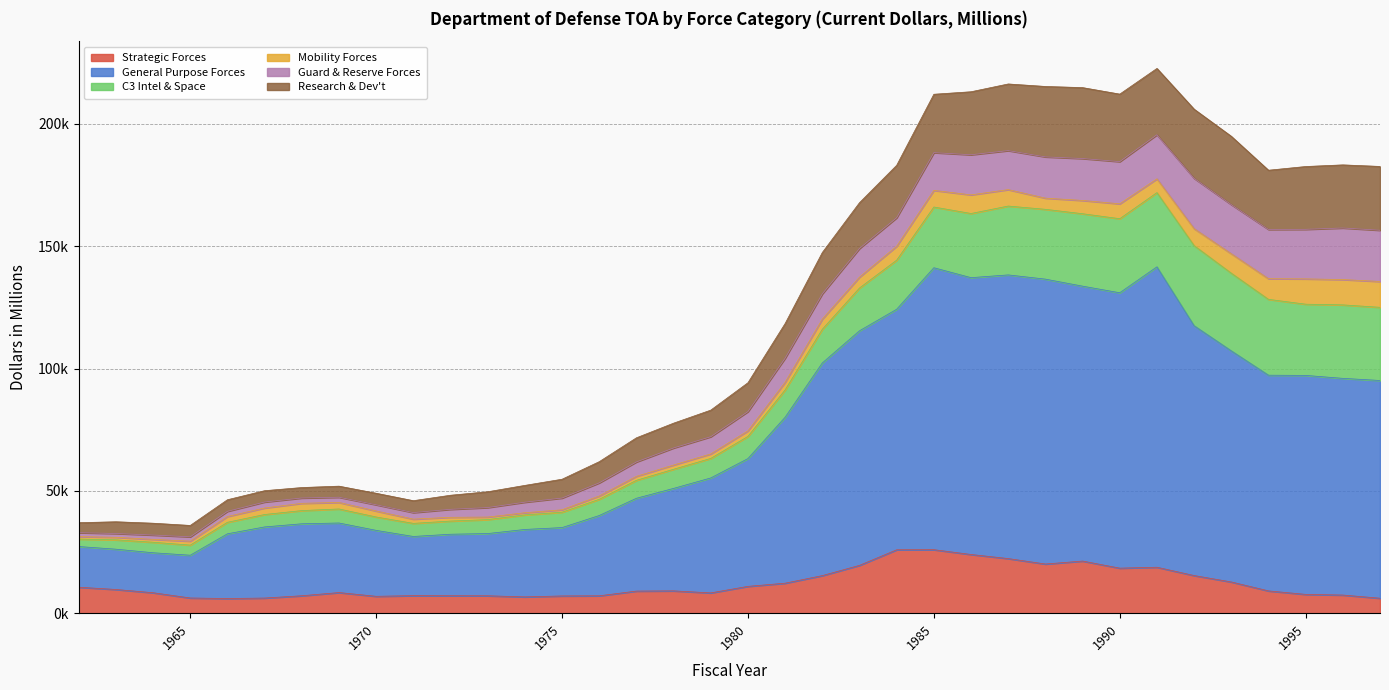

True or false: General Purpose Forces has a value of 77214 at 1995.

False